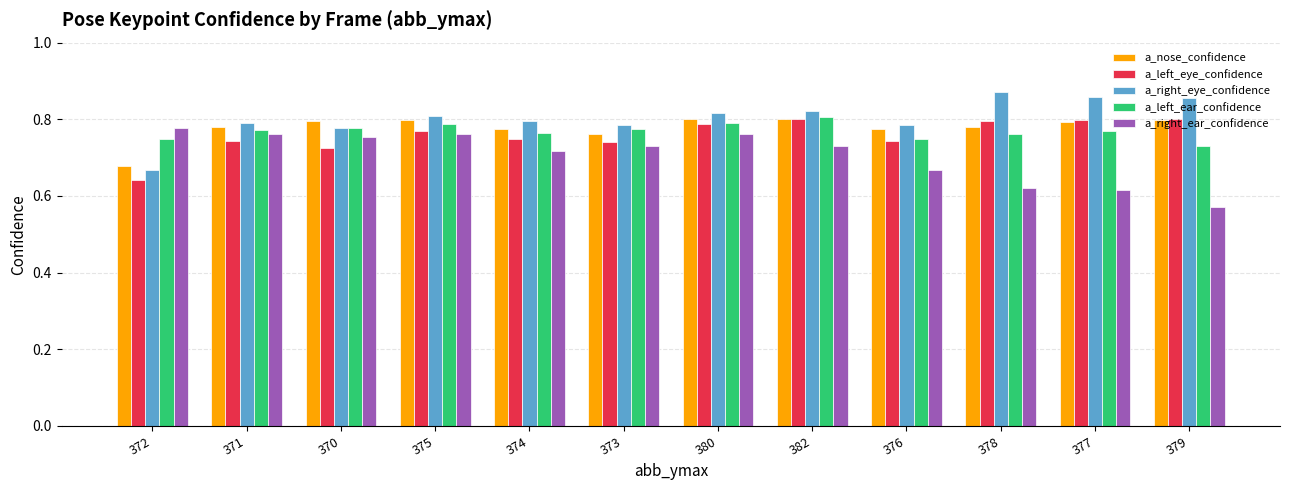

What is the label of the 11th bar from the right?

371